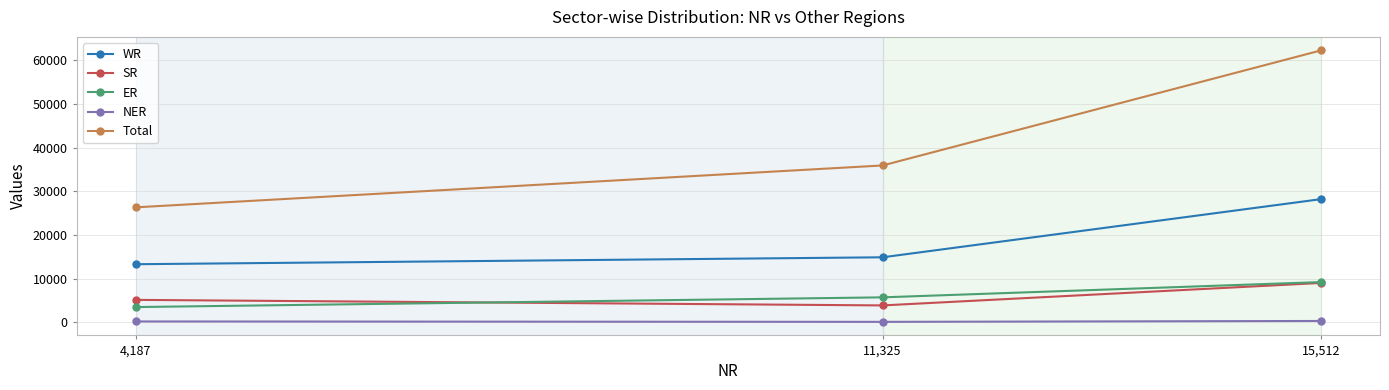

Rank the categories by SR value from lowest to highest.

11,325, 4,187, 15,512